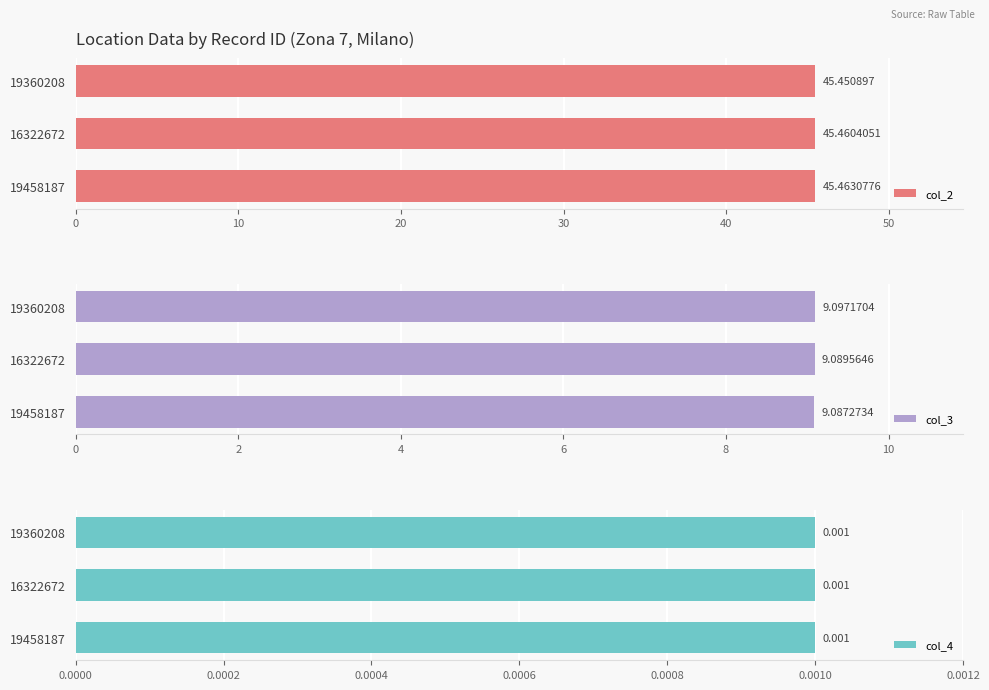

What is the sum of the col_2 values at 19458187 and 16322672?

90.9